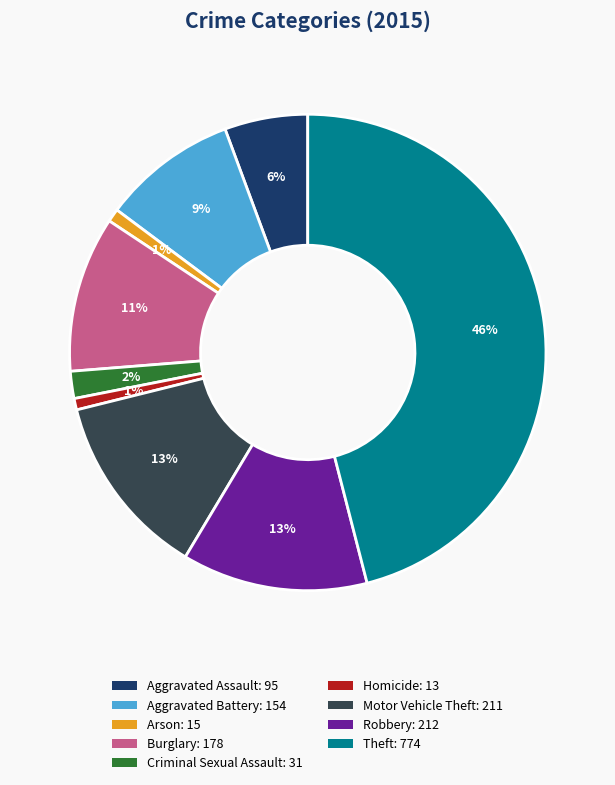

How many segments does this pie chart have?

9